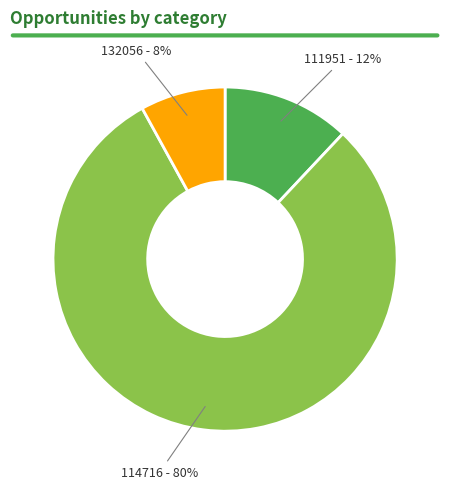

How many segments does this pie chart have?

3